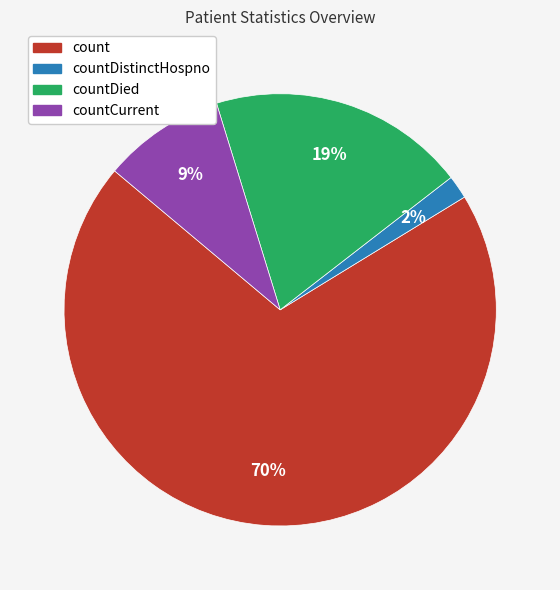

Between countDistinctHospno and countCurrent, which is larger?

countCurrent